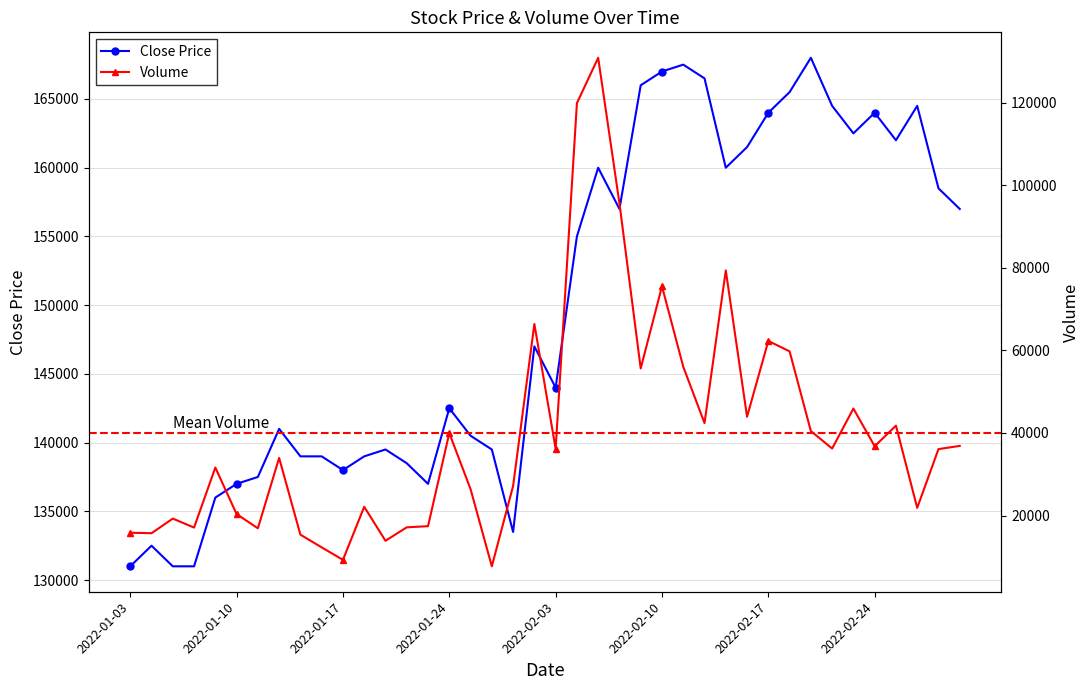

What is the sum of all Close Price values?

5985000